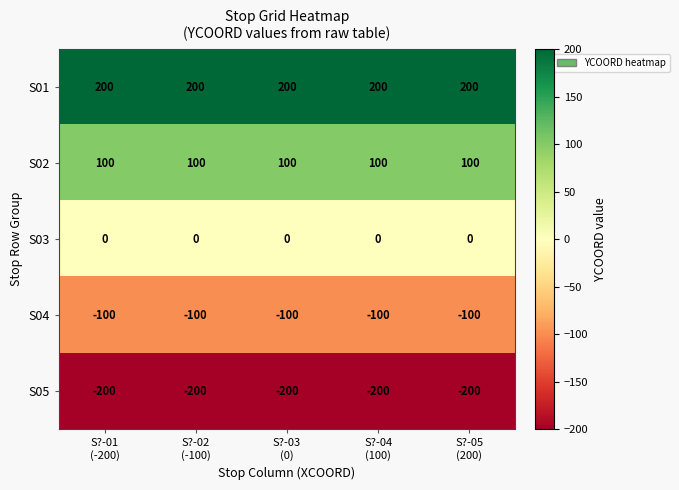

Rank the series at S?-04
(100) from lowest to highest value.

S05, S04, S03, S02, S01